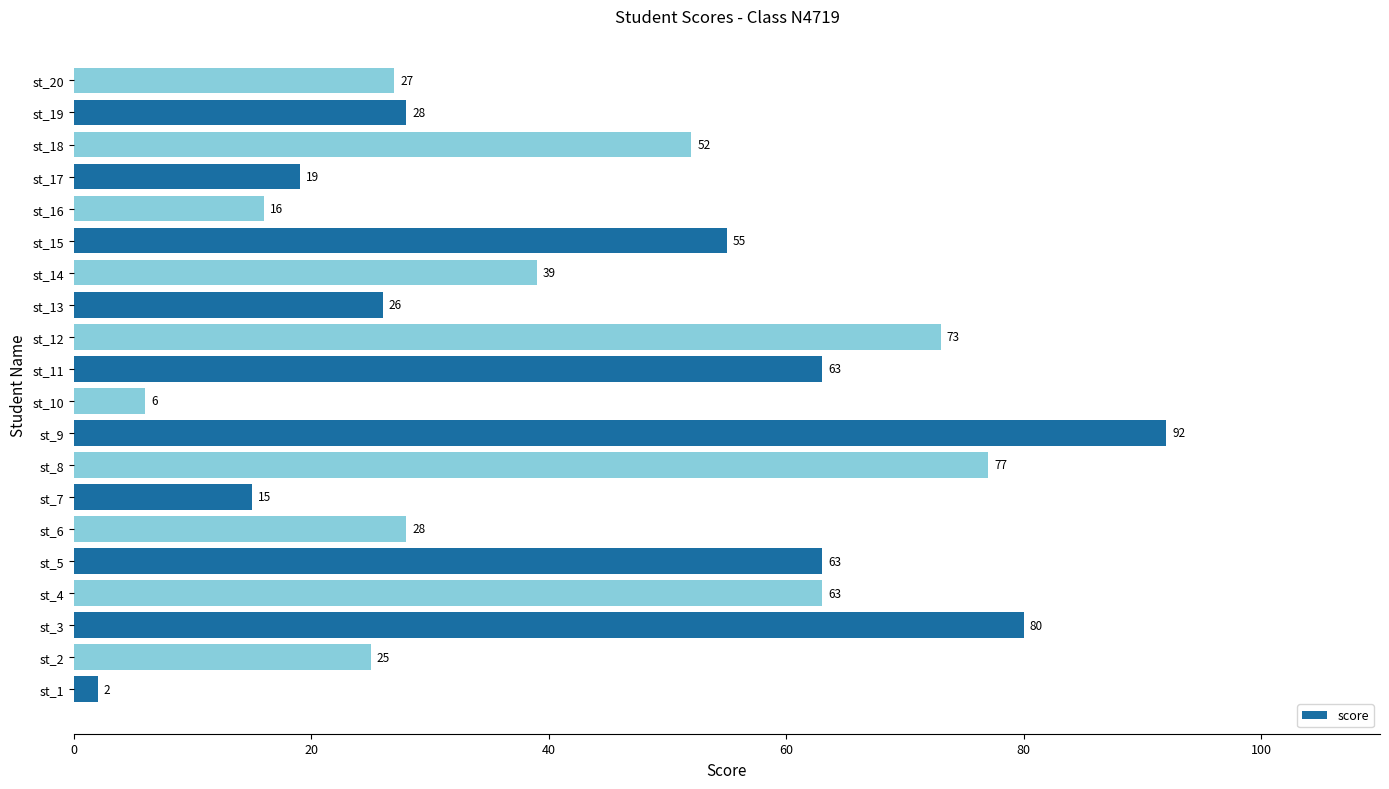

Which category has the lowest value across all series?

st_1